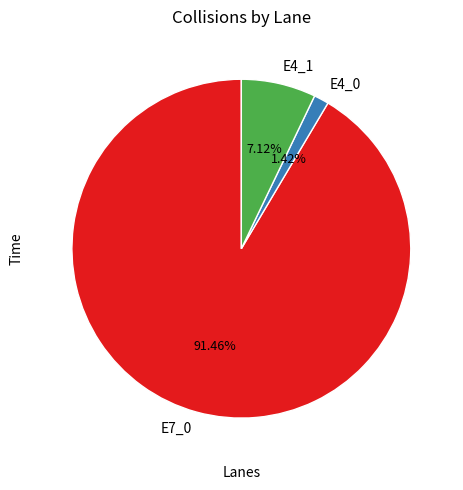

To the nearest percent, what is the difference between the largest and smallest slice percentages?

90%